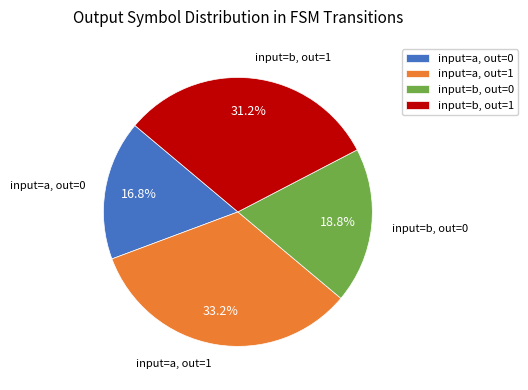

Is there any slice that represents more than half of the pie?

No